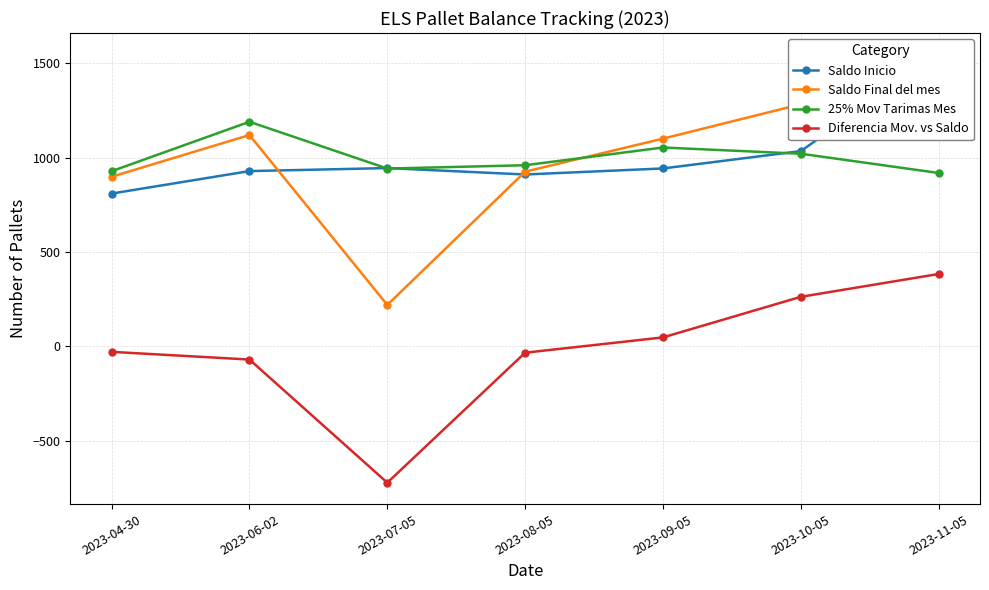

True or false: Diferencia Mov. vs Saldo has more than 1 points higher than both neighbors.

False